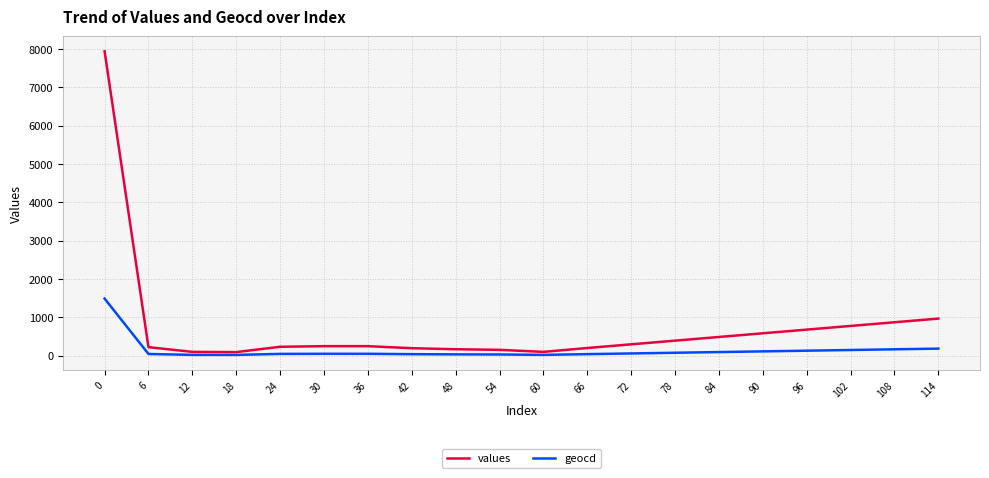

Which series has the widest spread of values?

values